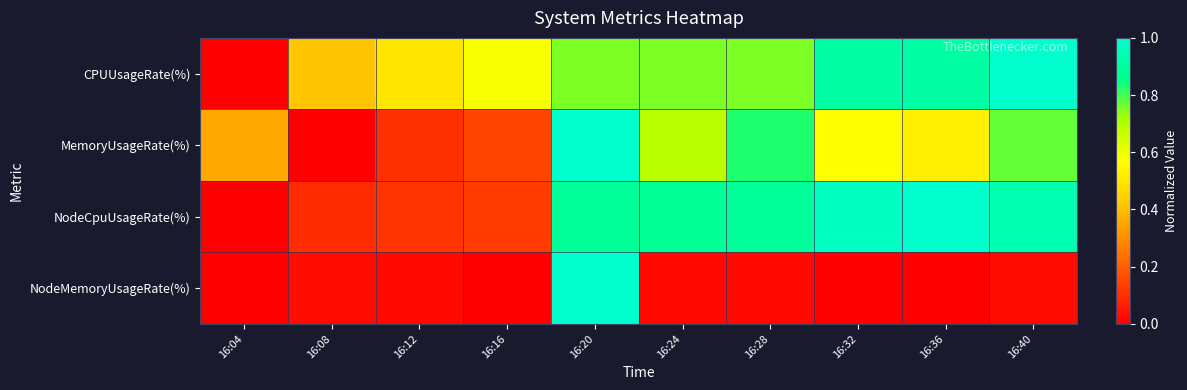

Reading right to left, transcribe all the data shown in this chart.

CPUUsageRate(%): 16:40=1.0	16:36=0.9	16:32=0.9	16:28=0.8	16:24=0.8	16:20=0.8	16:16=0.6	16:12=0.5	16:08=0.4	16:04=0.0
MemoryUsageRate(%): 16:40=0.8	16:36=0.5	16:32=0.6	16:28=0.8	16:24=0.7	16:20=1.0	16:16=0.1	16:12=0.1	16:08=0.0	16:04=0.4
NodeCpuUsageRate(%): 16:40=0.9	16:36=1.0	16:32=1.0	16:28=0.9	16:24=0.9	16:20=0.9	16:16=0.1	16:12=0.1	16:08=0.1	16:04=0.0
NodeMemoryUsageRate(%): 16:40=0.0	16:36=0.0	16:32=0.0	16:28=0.0	16:24=0.0	16:20=1.0	16:16=0.0	16:12=0.0	16:08=0.0	16:04=0.0